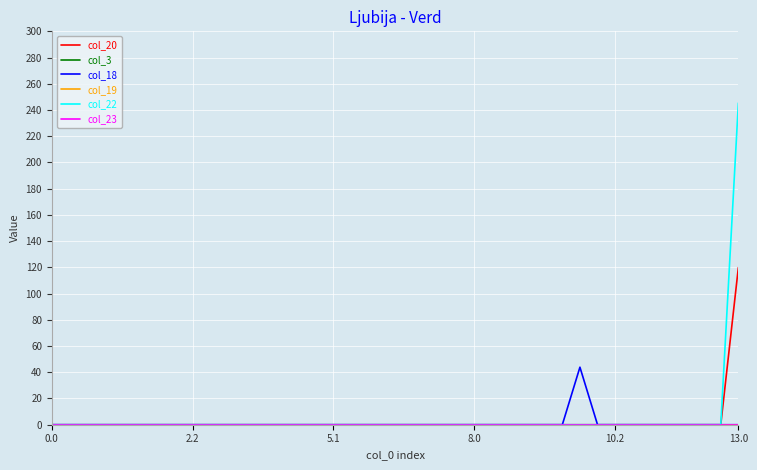

Is this an area chart (filled region under the line)?

No